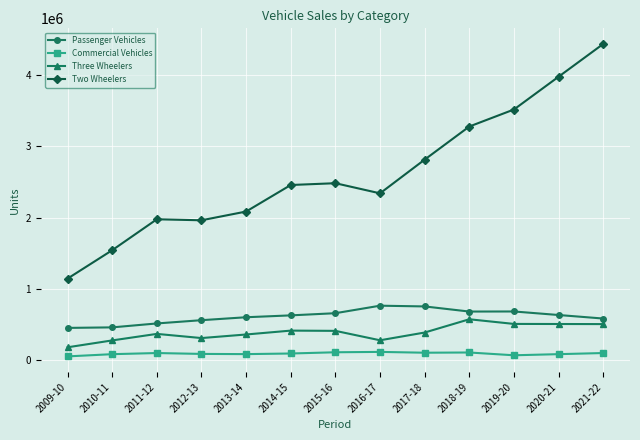

What is the lowest value of the Three Wheelers series?

173214